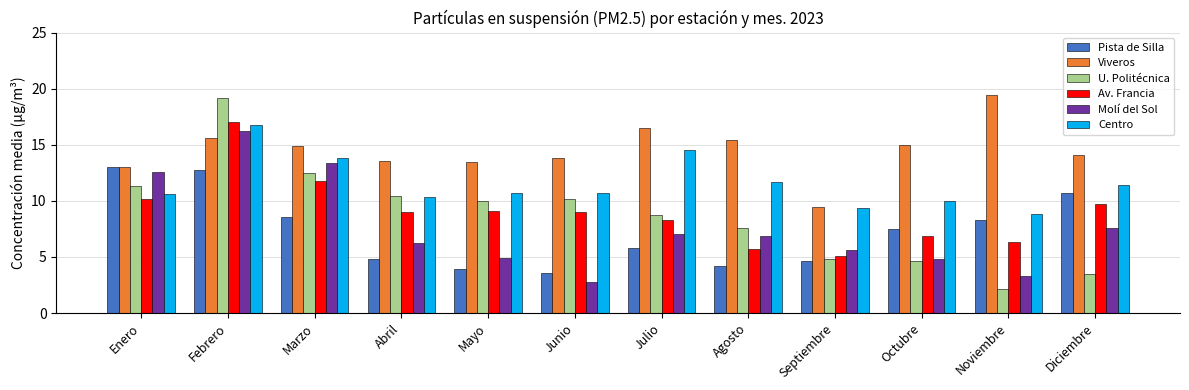

Read the U. Politécnica value at Diciembre.

3.5